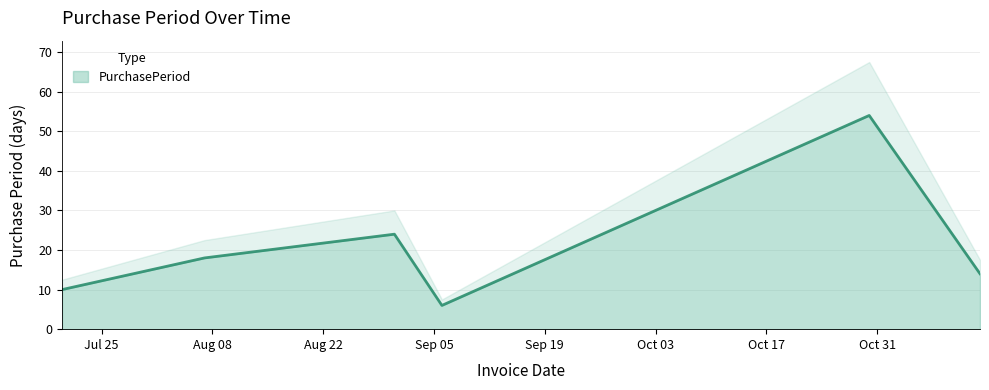

Where does the data first go above 18?

2017-08-31